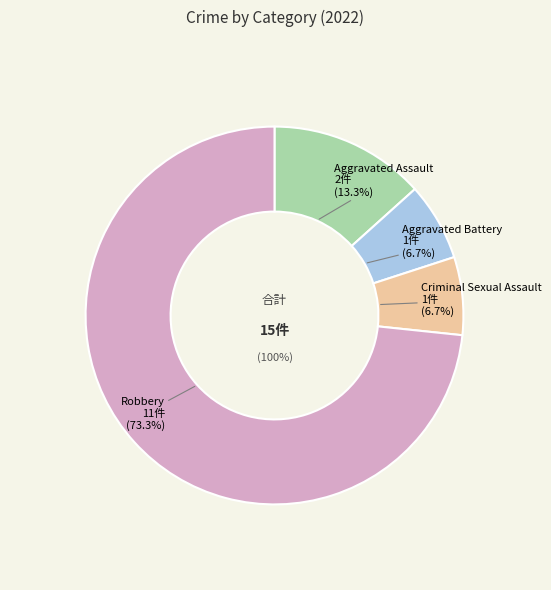

Rank the categories by value from lowest to highest.

Aggravated Battery, Criminal Sexual Assault, Aggravated Assault, Robbery